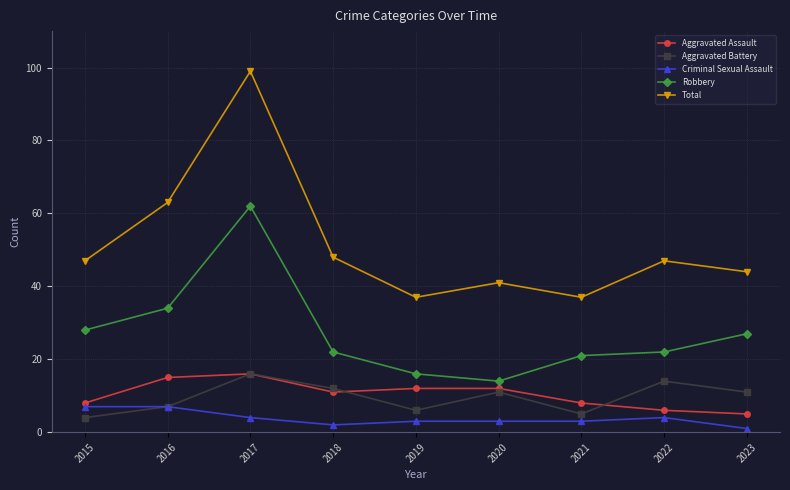

True or false: Total and Aggravated Assault intersect in this chart.

False